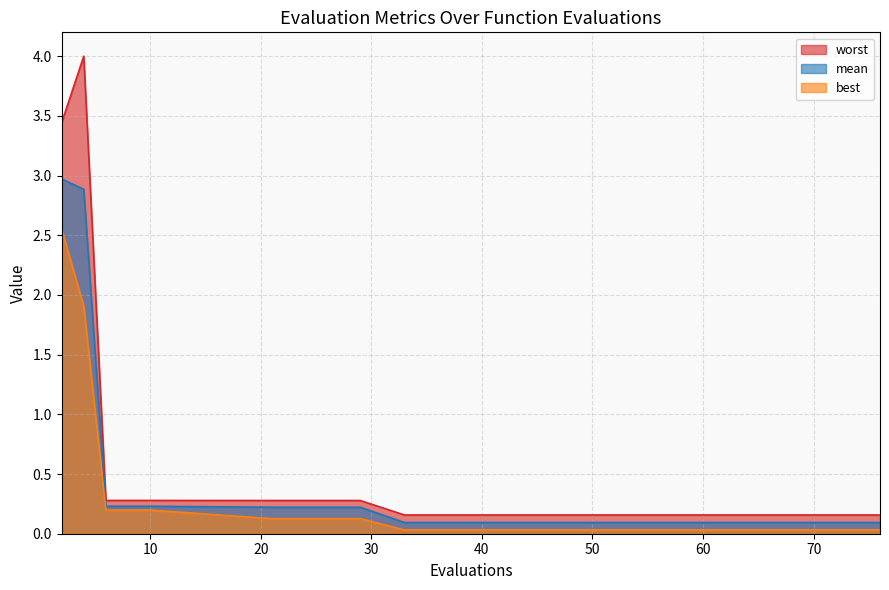

List the series in order of their peak value, highest first.

worst, mean, best